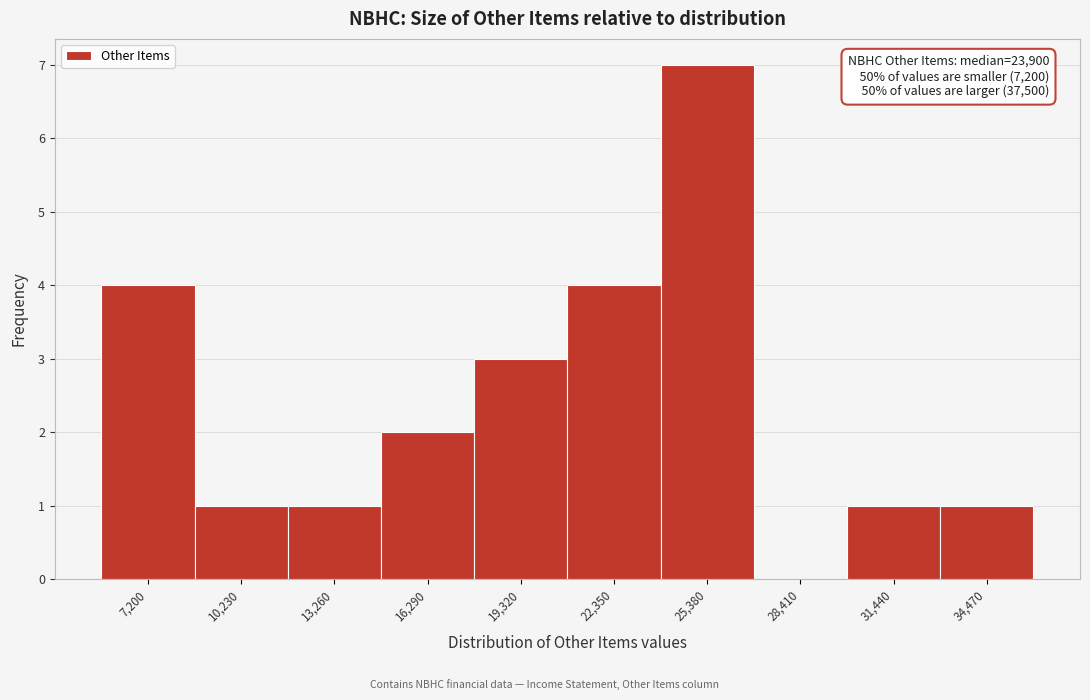

Reading left to right, transcribe all the data shown in this chart.

7,200=4	10,230=1	13,260=1	16,290=2	19,320=3	22,350=4	25,380=7	28,410=0	31,440=1	34,470=1